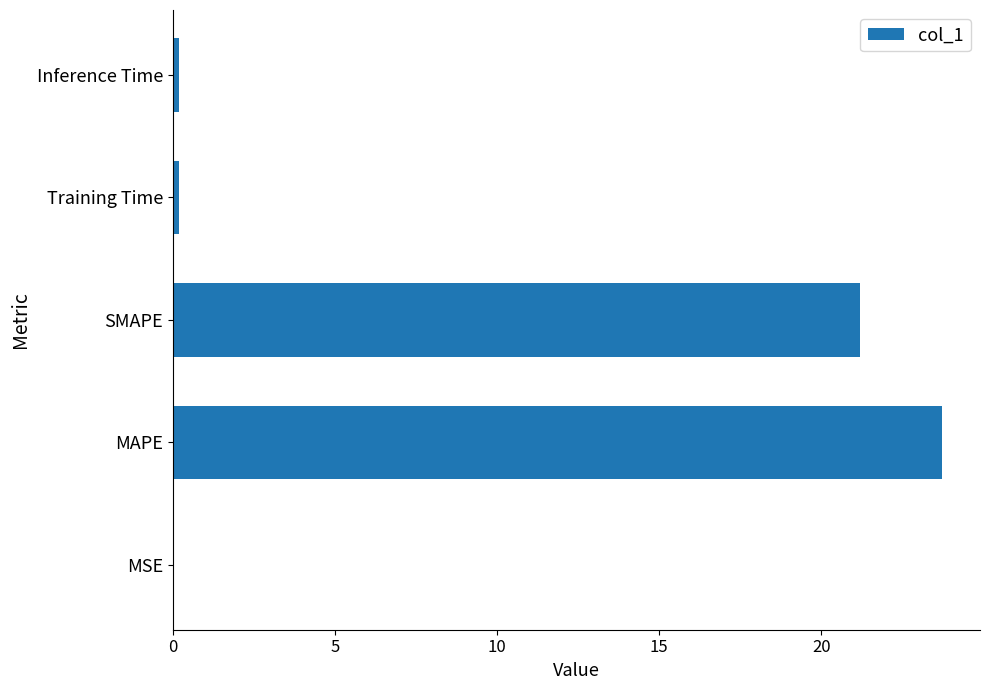

What is the change in value from MAPE to SMAPE?

-2.5